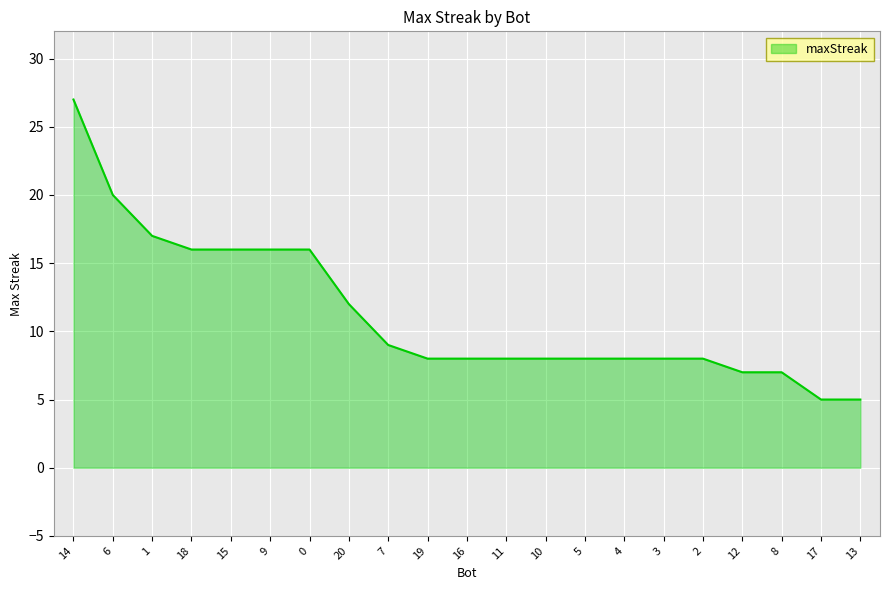

True or false: the data shows 23 at 1.

False